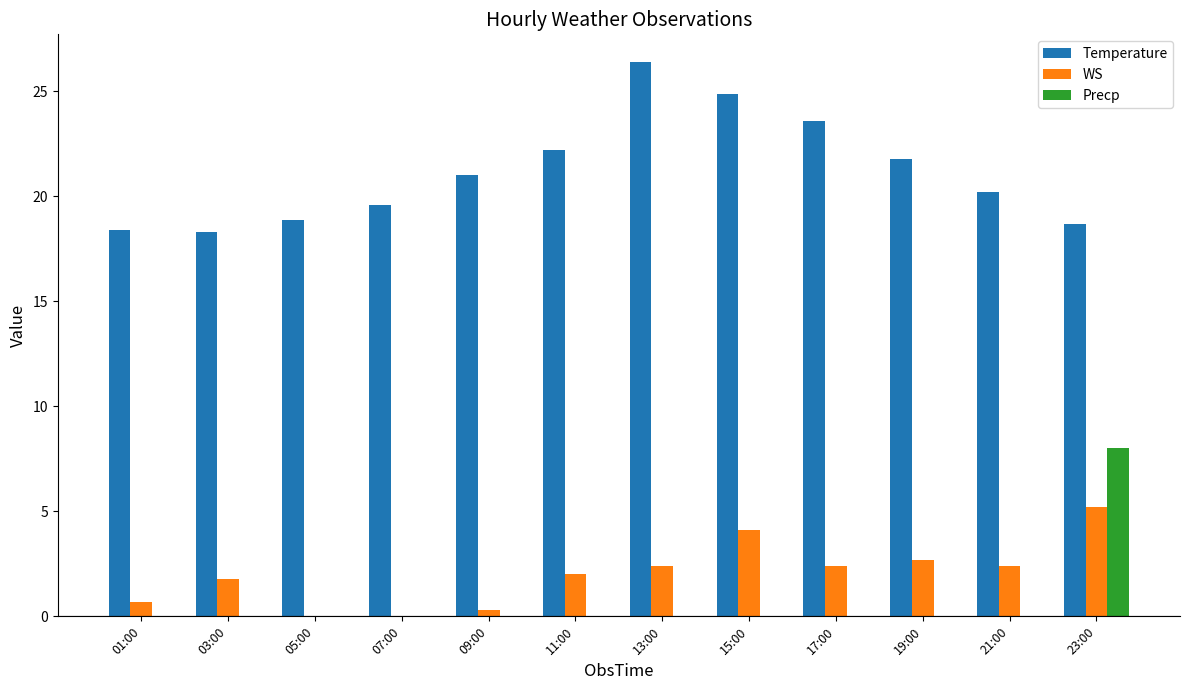

Count the number of categories in the chart.

12